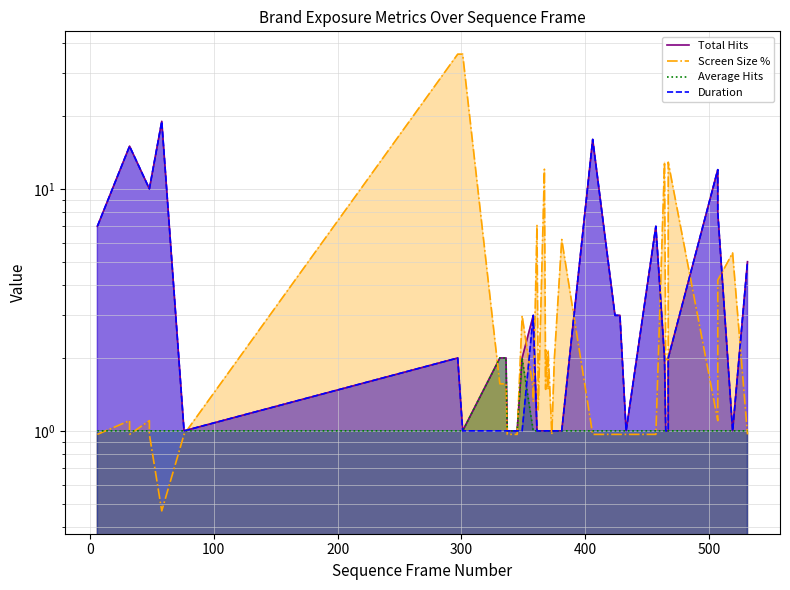

Which series has the widest spread of values?

Screen Size %